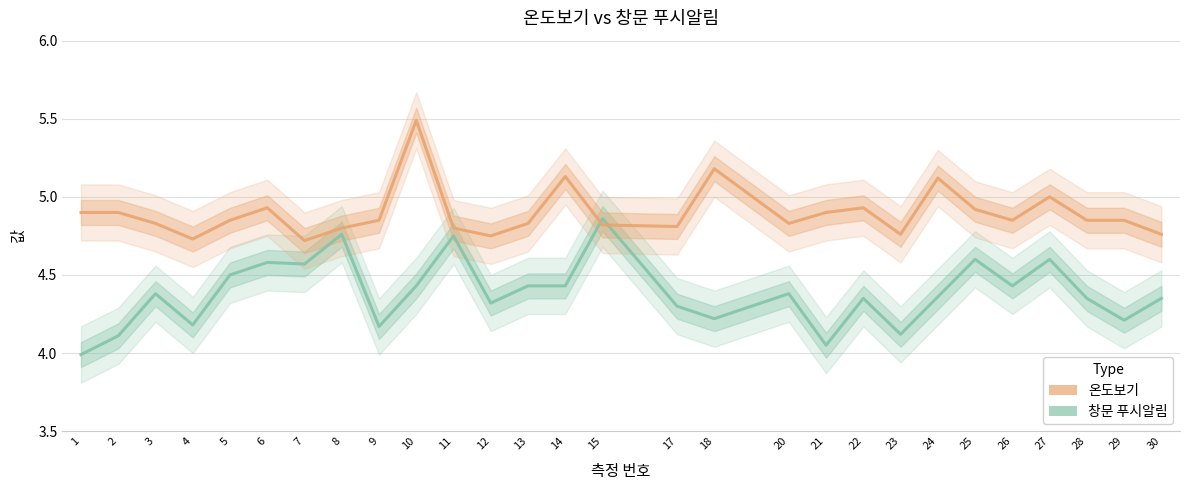

Which has a higher value, 1 or 25?

25